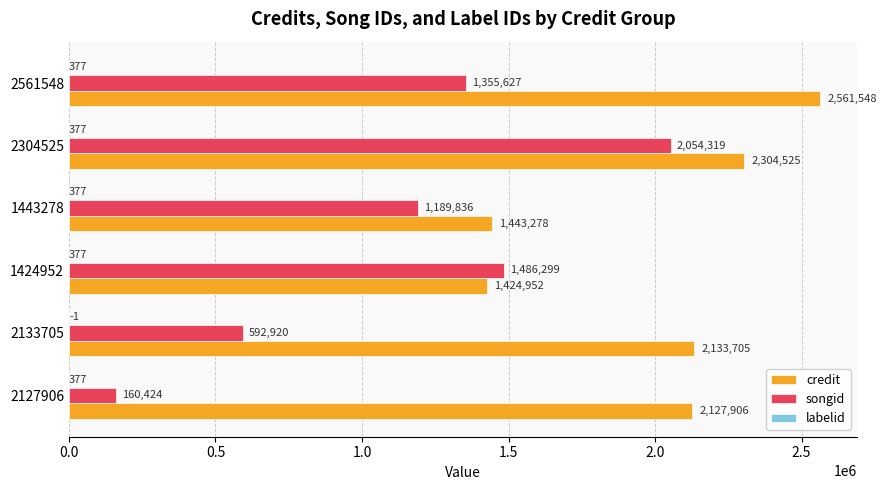

At which category is the sum across all series the highest?

2304525